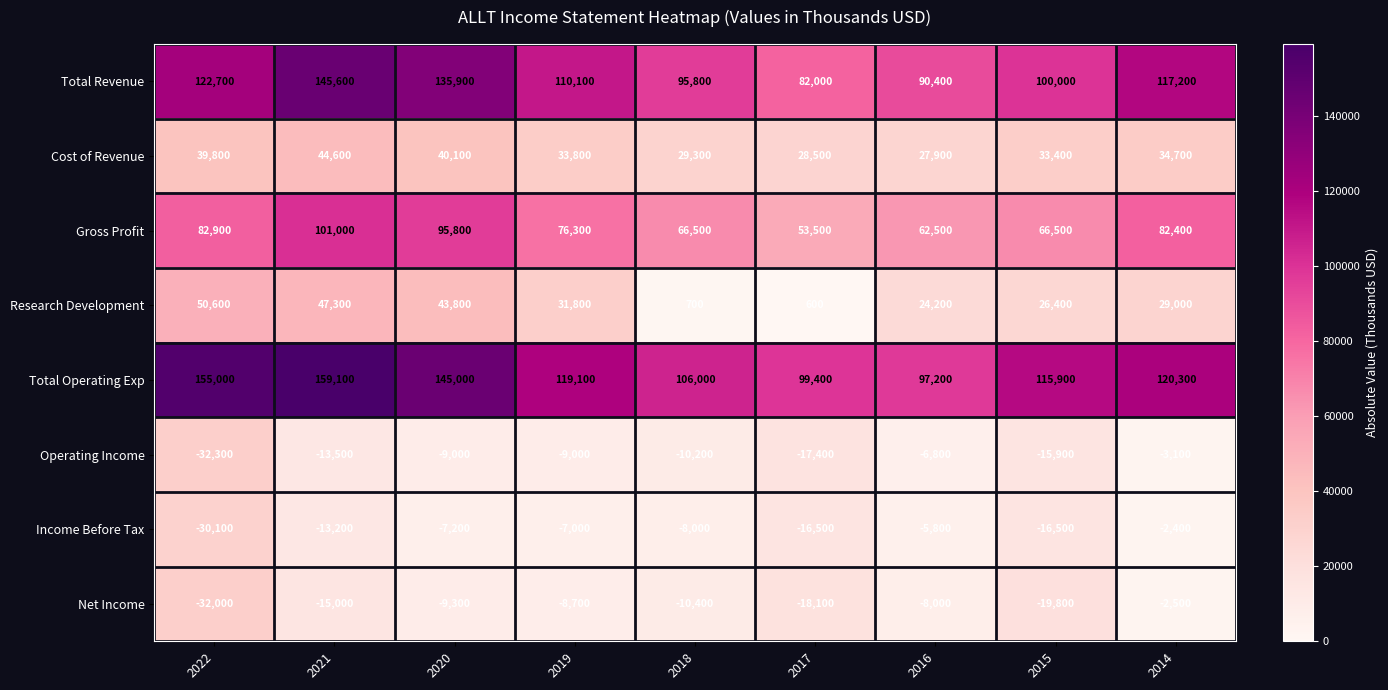

The Gross Profit series shows 105364 at 2019. True or false?

False